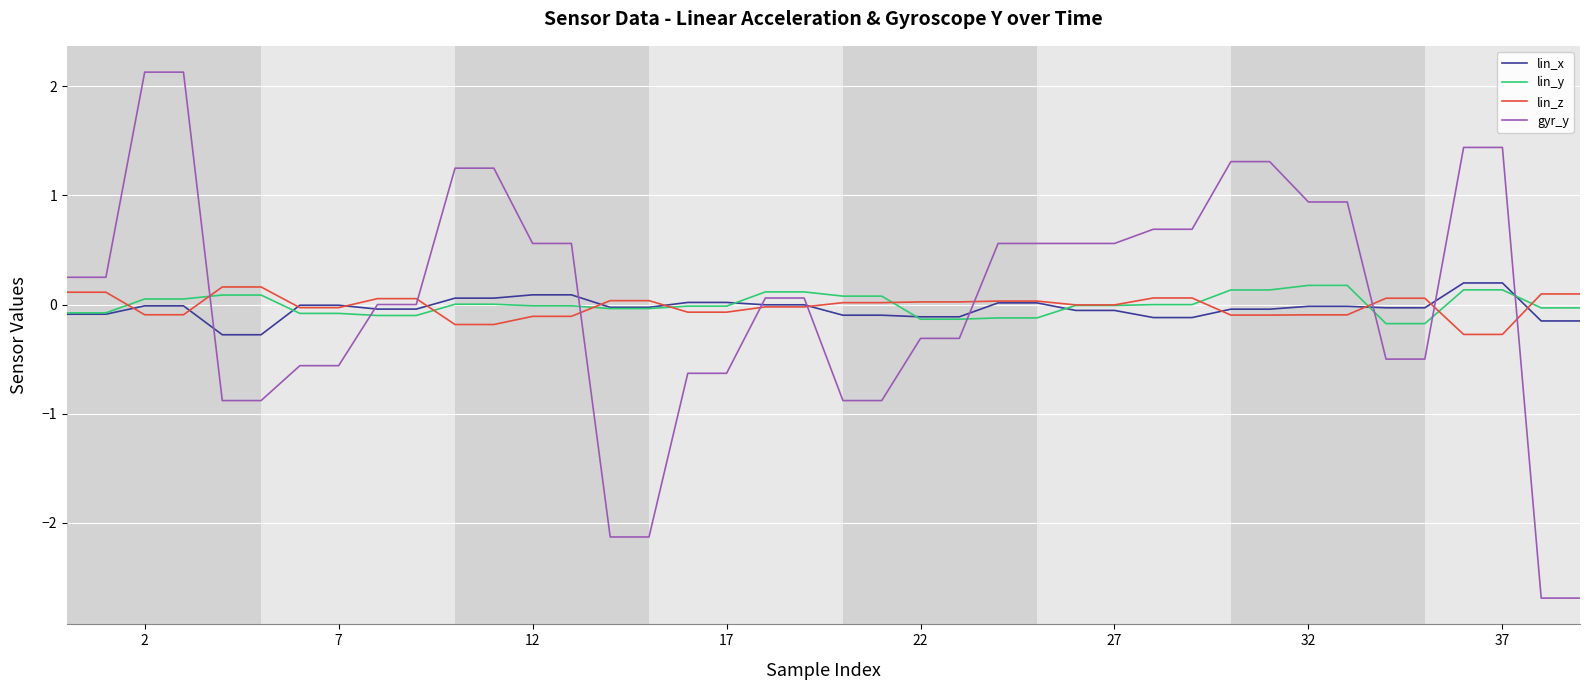

After their last crossing, which series has the higher values: gyr_y or lin_z?

lin_z